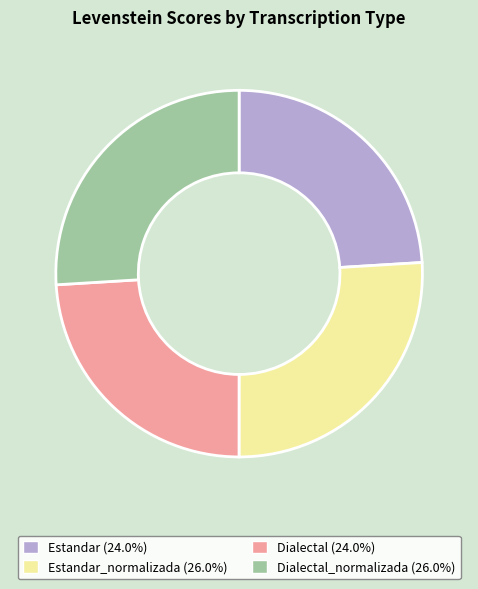

Approximately how many times larger is the value at Dialectal_normalizada (26.0%) compared to Estandar (24.0%)?

1.1